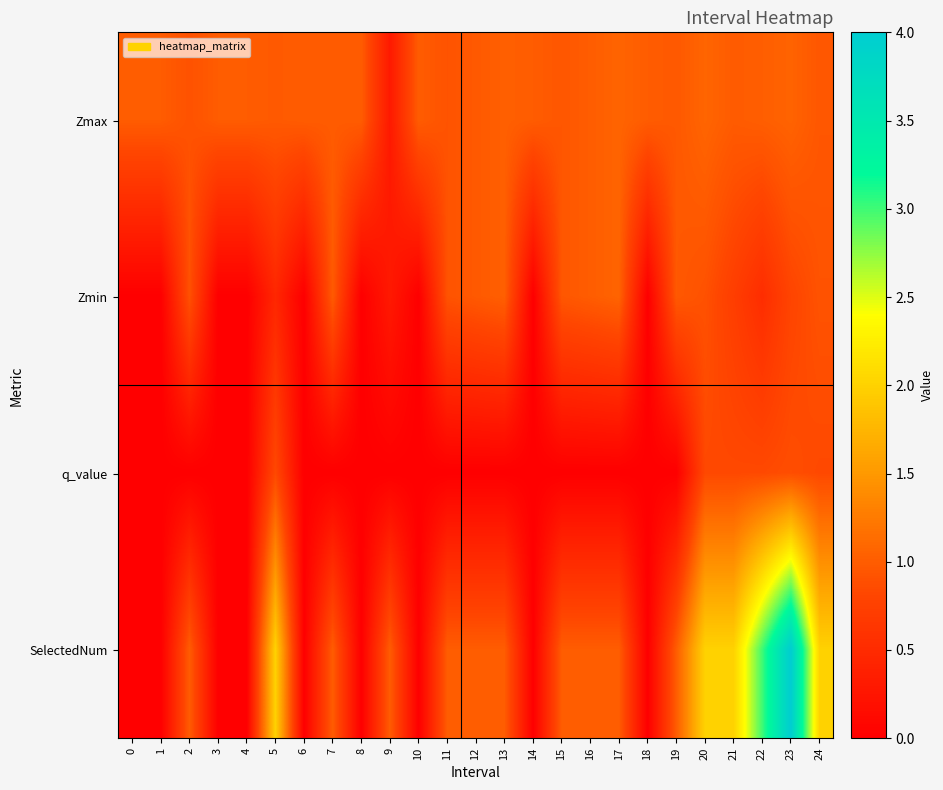

Reading left to right, list all the values displayed in this chart.

Zmax: 0=1.0	1=1.0	2=0.9	3=1.0	4=1.0	5=1.0	6=1.0	7=1.0	8=1.0	9=0.3	10=1.0	11=0.9	12=1.0	13=1.0	14=1.0	15=1.0	16=1.0	17=1.1	18=1.0	19=1.0	20=1.1	21=1.0	22=1.0	23=1.1	24=1.0
Zmin: 0=0.0	1=0.0	2=0.9	3=0.0	4=0.0	5=0.5	6=0.0	7=1.0	8=0.0	9=0.3	10=0.0	11=0.9	12=1.0	13=1.0	14=0.0	15=1.0	16=1.0	17=1.1	18=0.0	19=1.0	20=0.9	21=0.7	22=0.5	23=0.8	24=0.9
q_value: 0=0.0	1=0.0	2=0.0	3=0.0	4=0.0	5=0.8	6=0.0	7=0.0	8=0.0	9=0.0	10=0.0	11=0.0	12=0.0	13=0.0	14=0.0	15=0.0	16=0.0	17=0.0	18=0.0	19=0.0	20=0.8	21=0.8	22=0.8	23=0.9	24=0.8
SelectedNum: 0=0.0	1=0.0	2=1.0	3=0.0	4=0.0	5=2.0	6=0.0	7=1.0	8=0.0	9=1.0	10=0.0	11=1.0	12=1.0	13=1.0	14=0.0	15=1.0	16=1.0	17=1.0	18=0.0	19=1.0	20=2.0	21=2.0	22=3.0	23=4.0	24=2.0